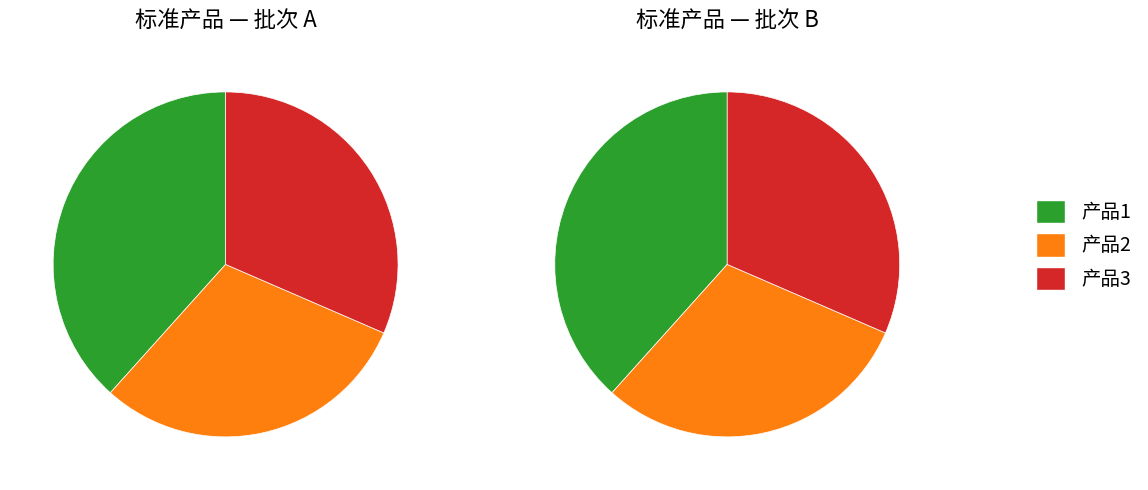

Is it true that 3 is 22% of the pie?

False